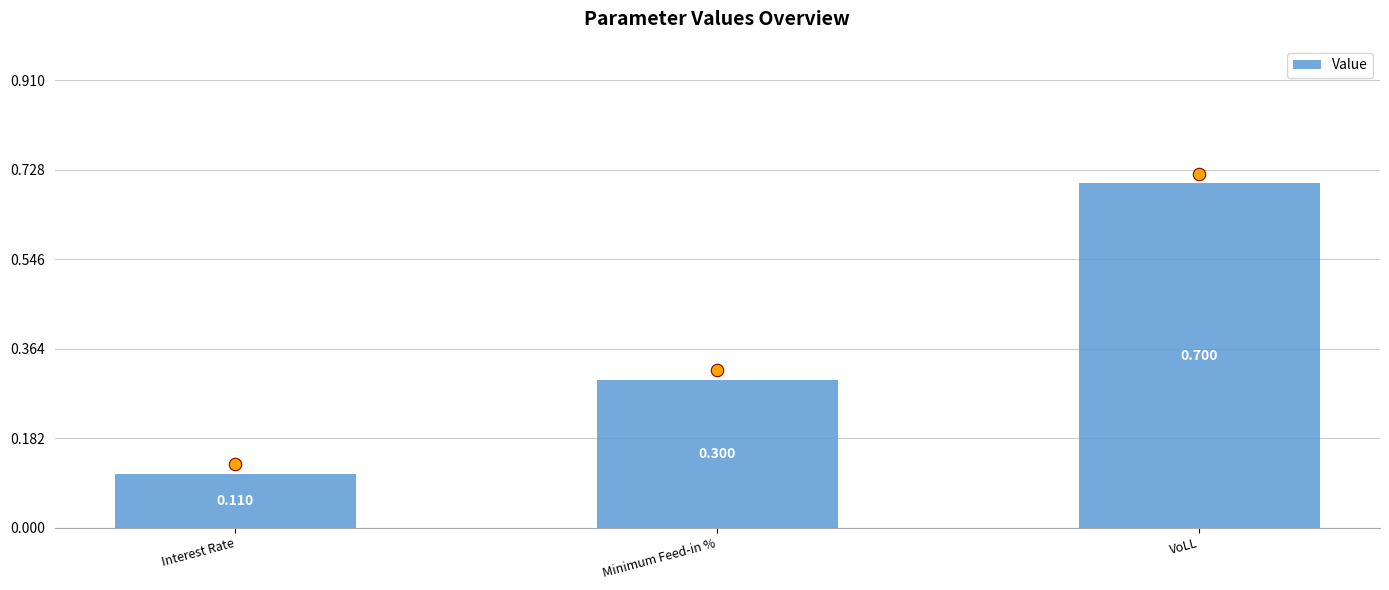

Between Minimum Feed-in % and VoLL, which is larger?

VoLL